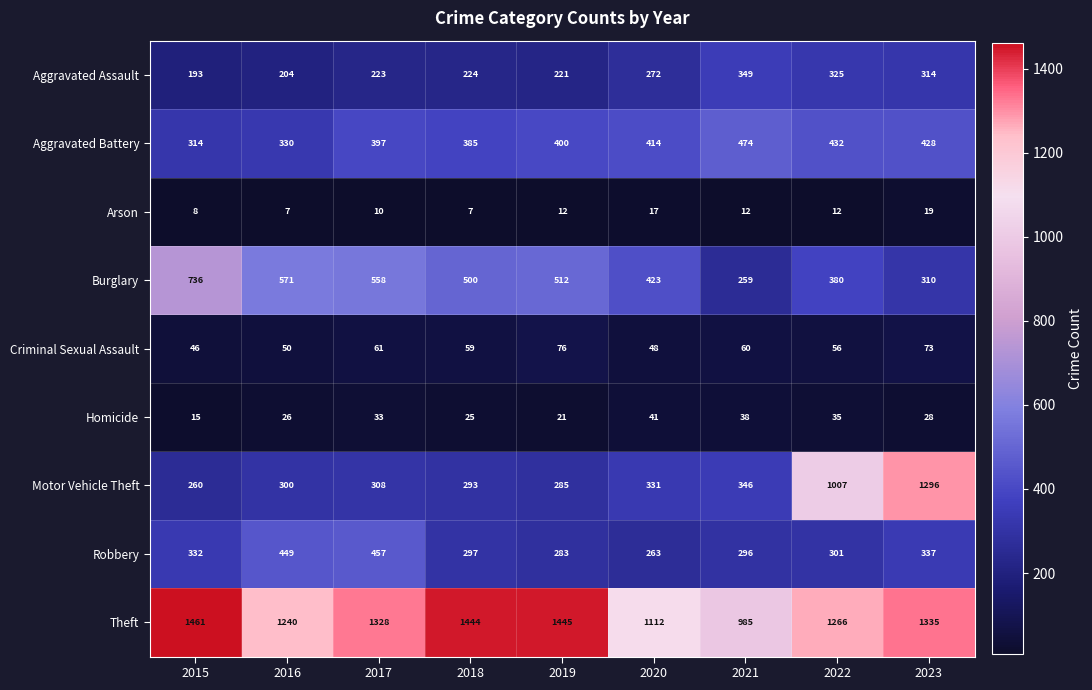

What is the spread (max minus min) of values at 2020?

1095